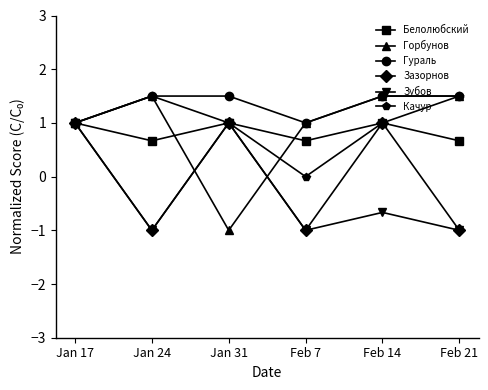

At which category is the sum across all series the highest?

Jan 17